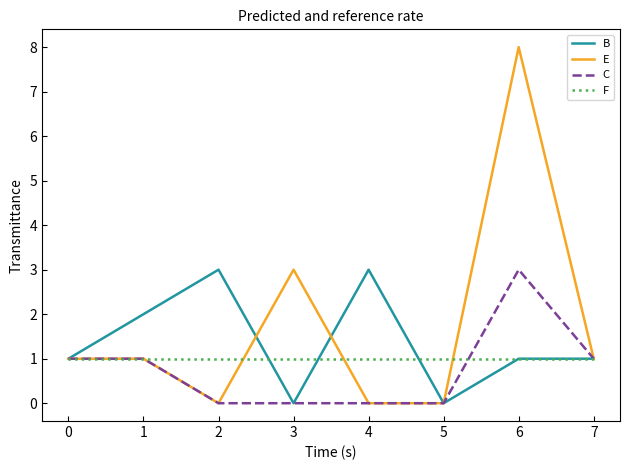

Is the value of C at 7 greater than the value of E at 3?

No